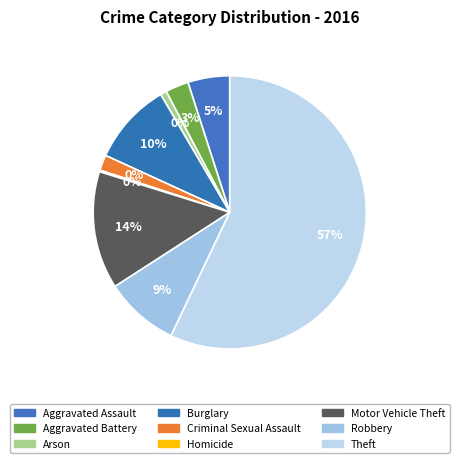

What is the ratio of the value at Criminal Sexual Assault to the value at Burglary?

0.2